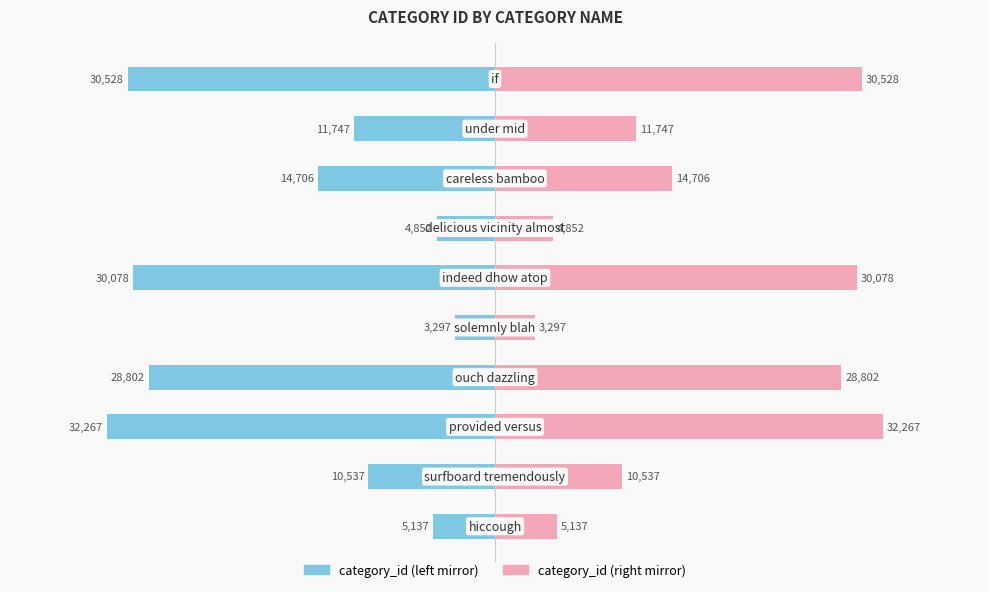

What is the difference between the maximum and minimum values in the category_id (left) series?

28970